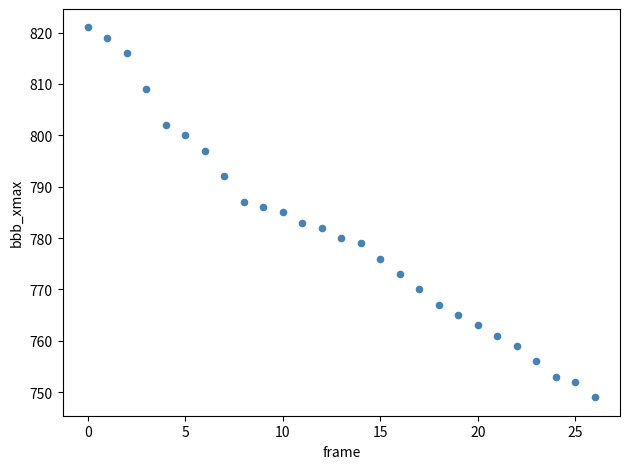

What is the range of Y values (max minus min)?

72